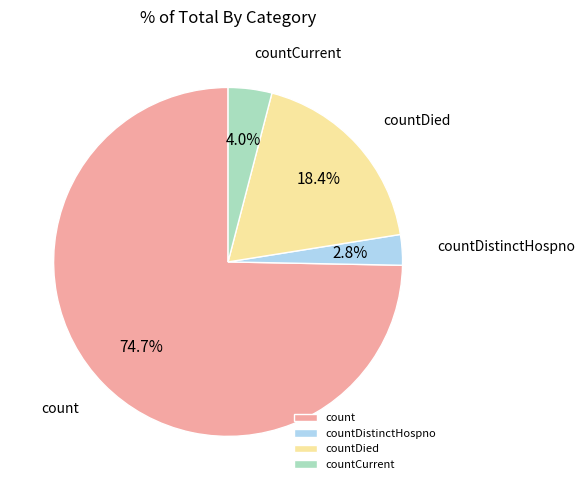

Is it true that countDistinctHospno is 3% of the pie?

True